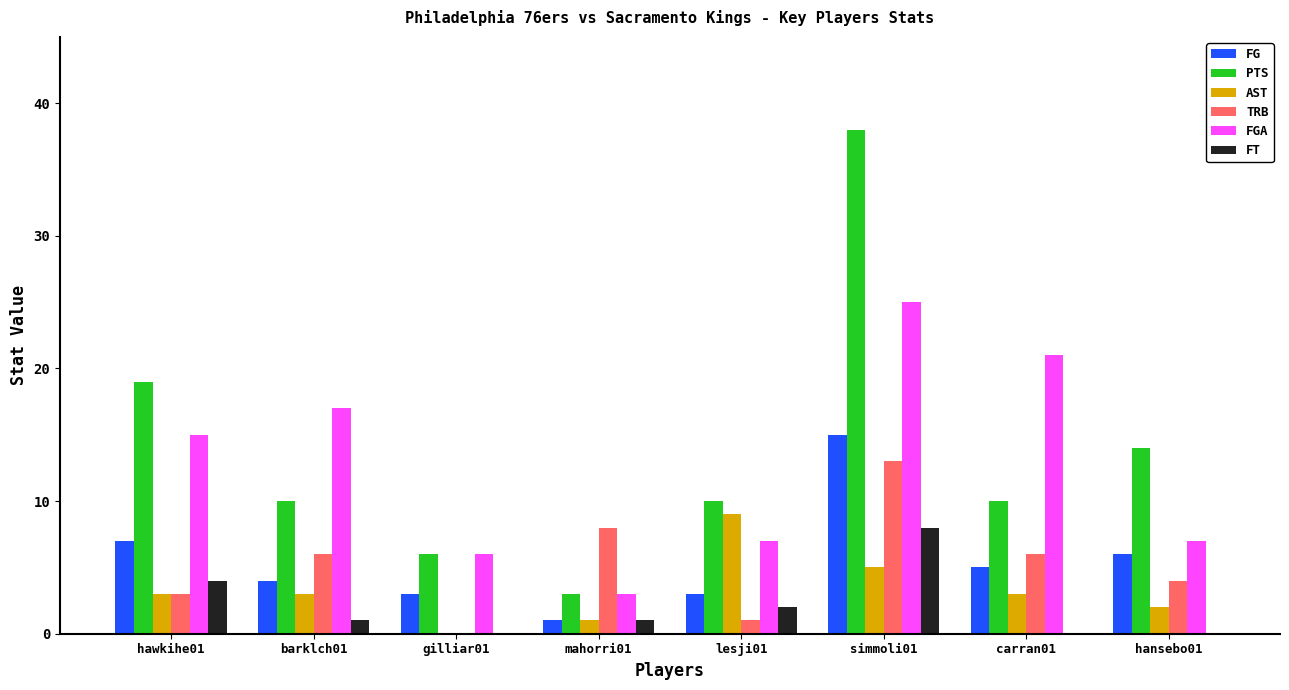

Between mahorri01 and lesji01, which series saw the biggest shift?

AST